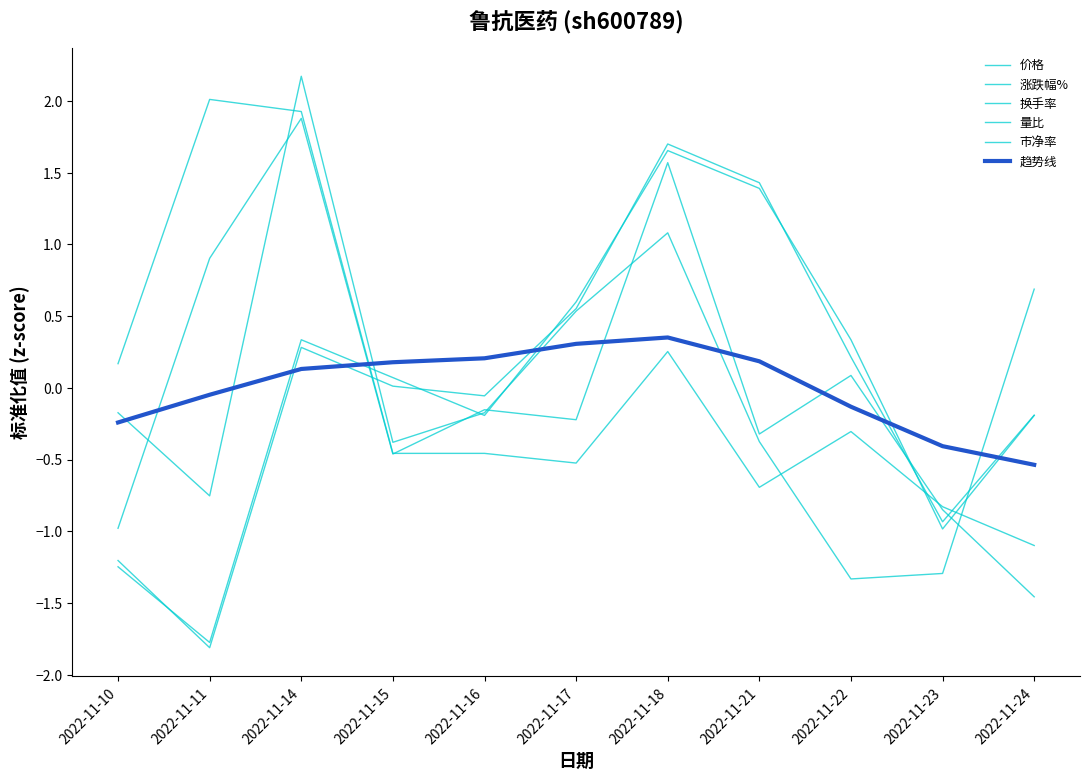

How many lines are shown in the chart?

6